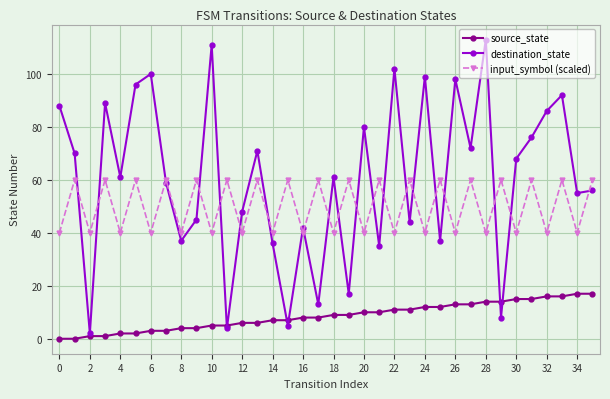

True or false: source_state and input_symbol (scaled) cross at least once.

False